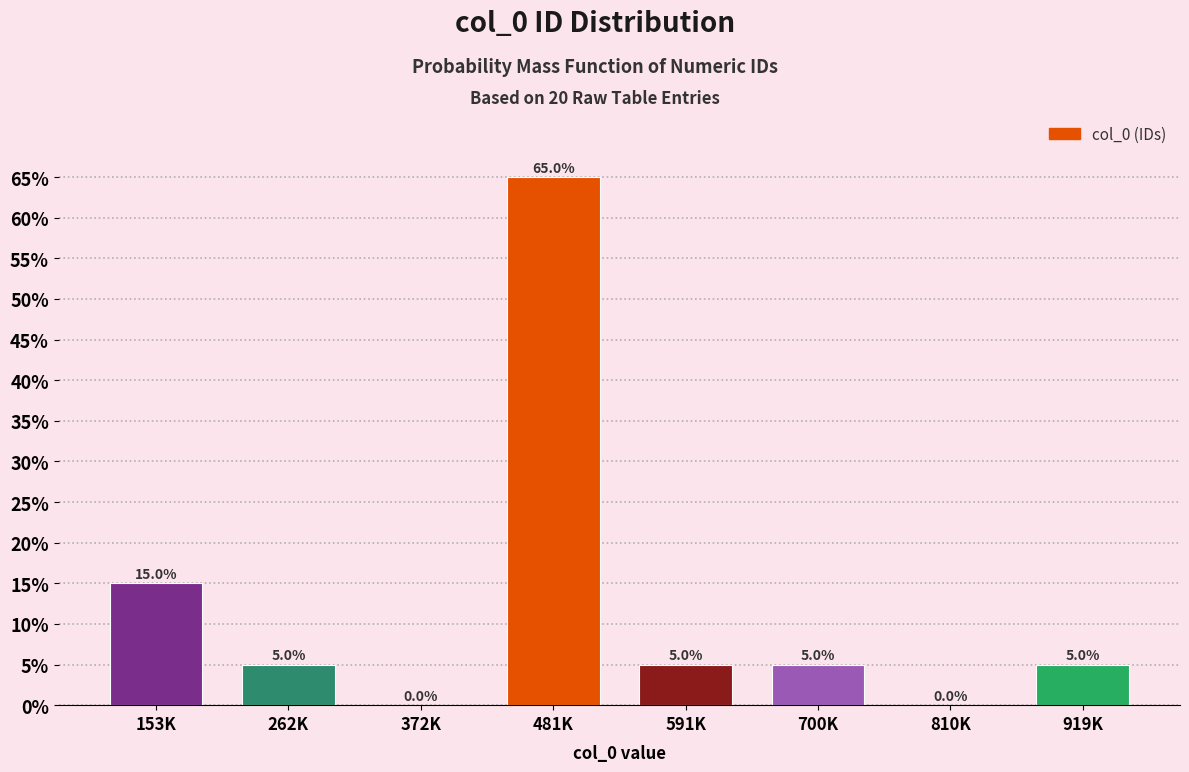

Reading right to left, list all the values displayed in this chart.

919K=5	810K=0	700K=5	591K=5	481K=65	372K=0	262K=5	153K=15